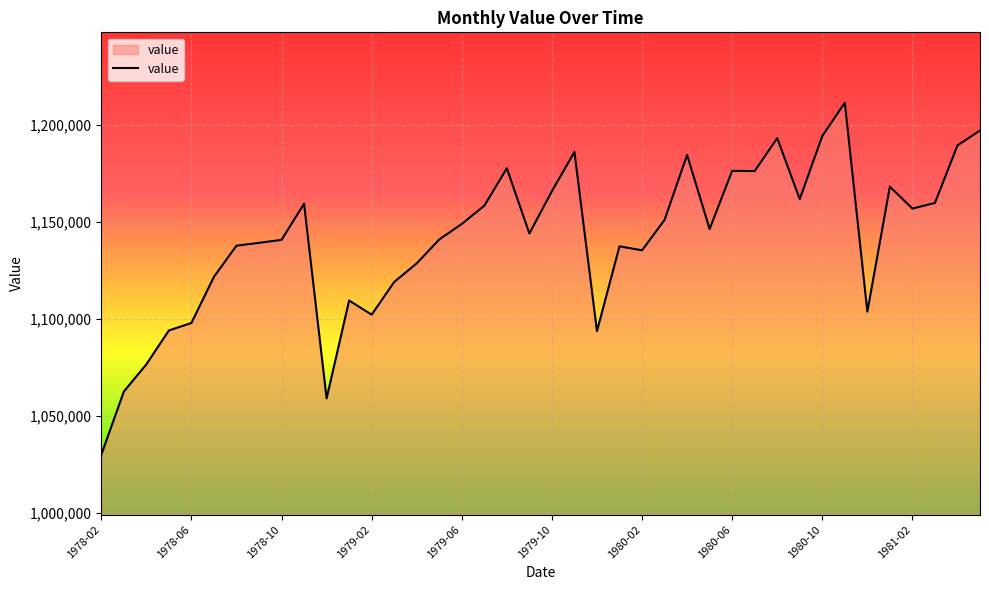

What is the difference between the maximum and minimum values?

181634